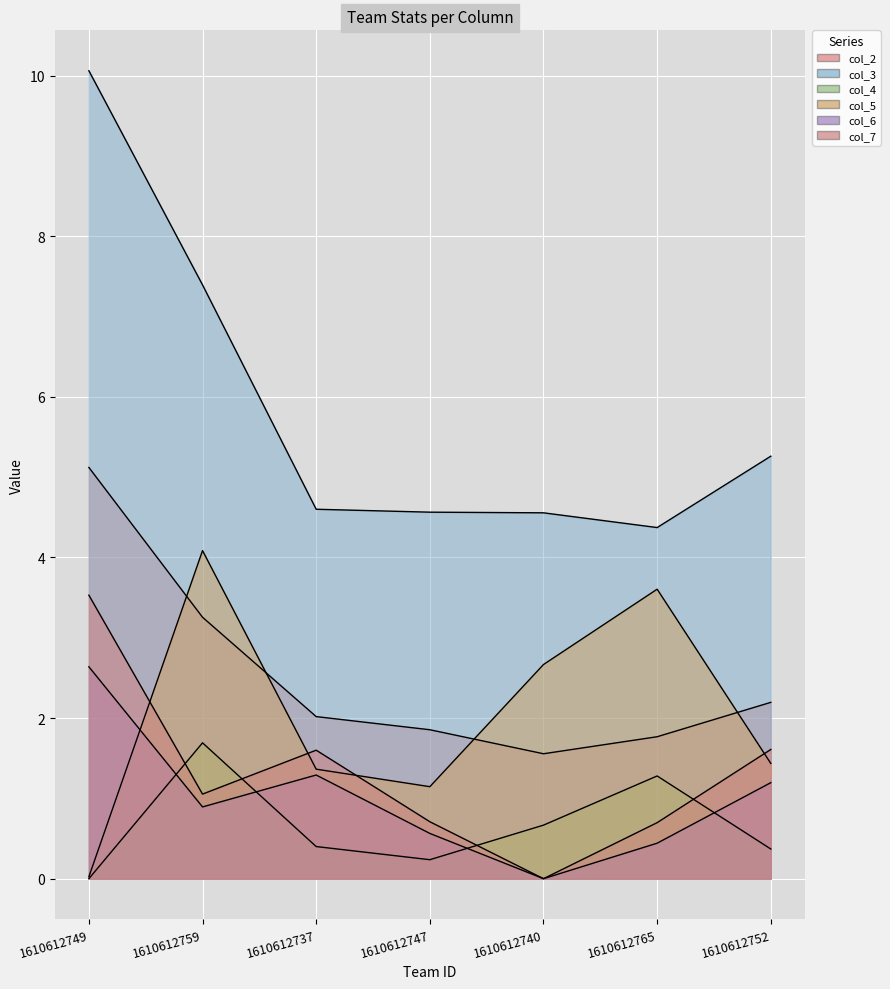

True or false: col_4 has a value of 0.9 at 1610612740.

False